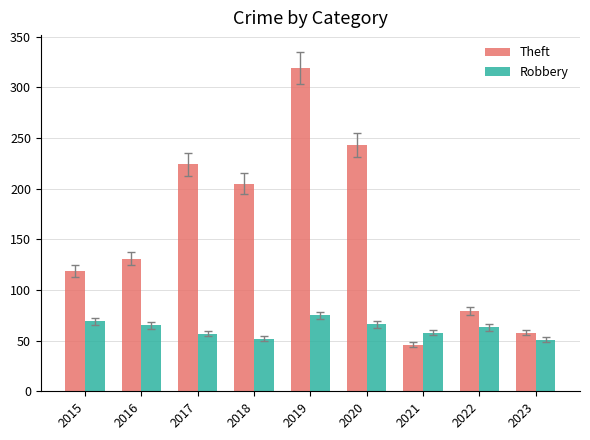

Does the chart contain any negative values?

No